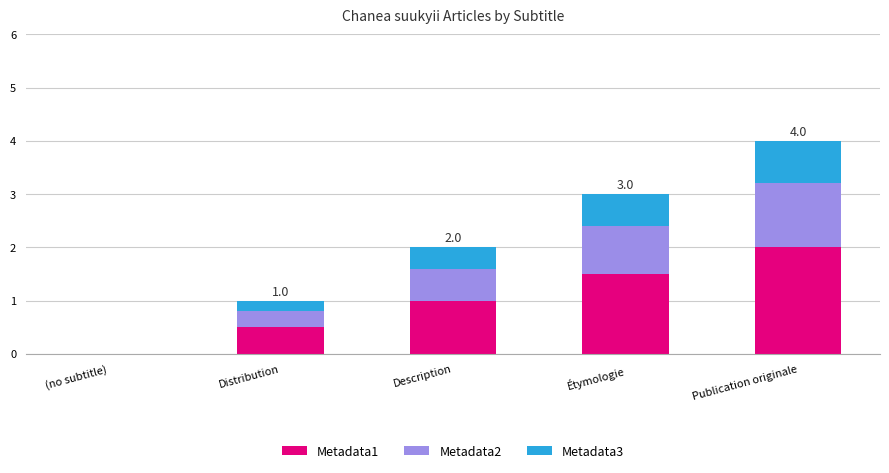

At which category is the sum across all series the highest?

Publication originale